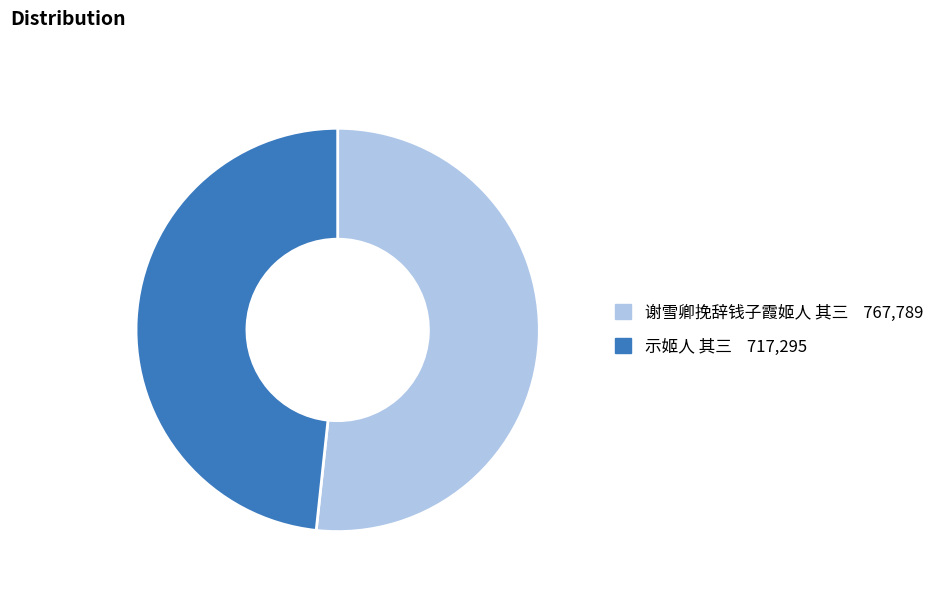

Which category has the biggest portion of the pie?

谢雪卿挽辞钱子霞姬人 其三